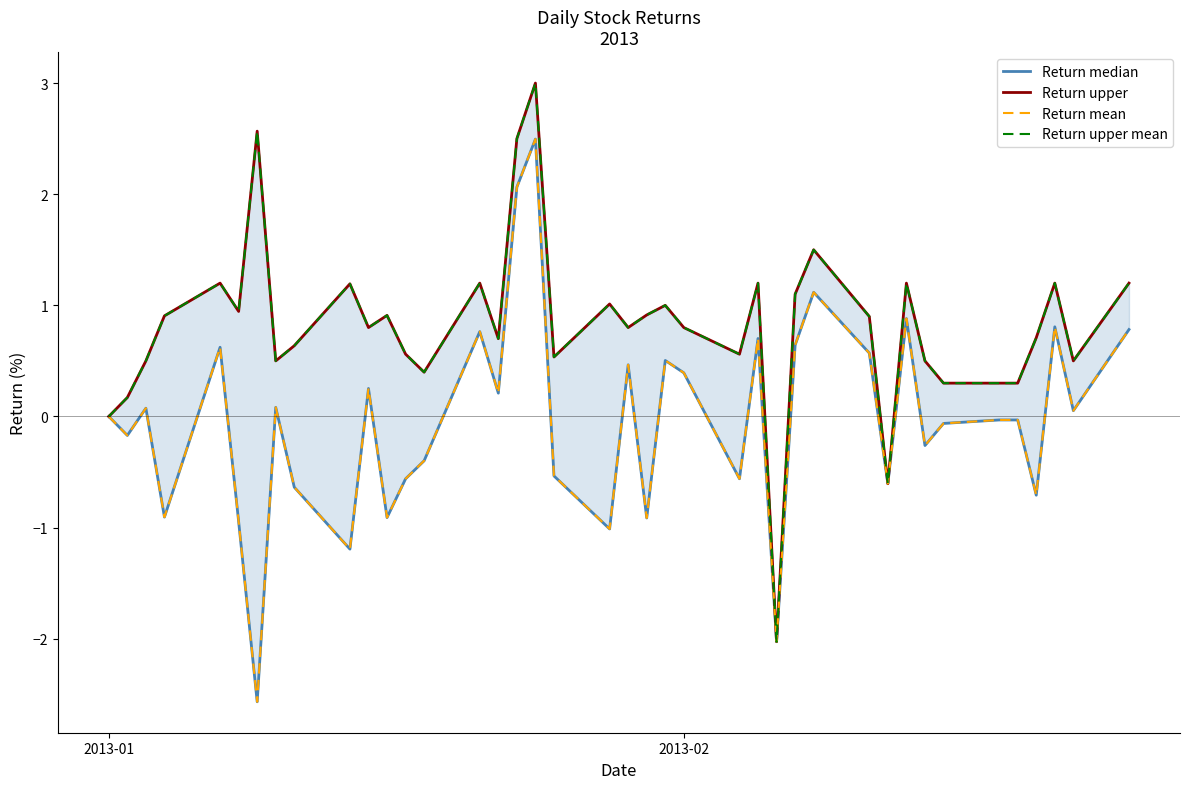

Is this an area chart (filled region under the line)?

No